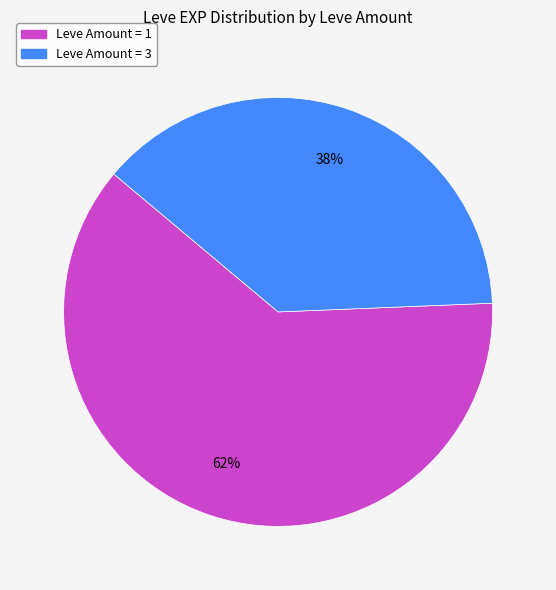

Is there any slice that represents more than half of the pie?

Yes